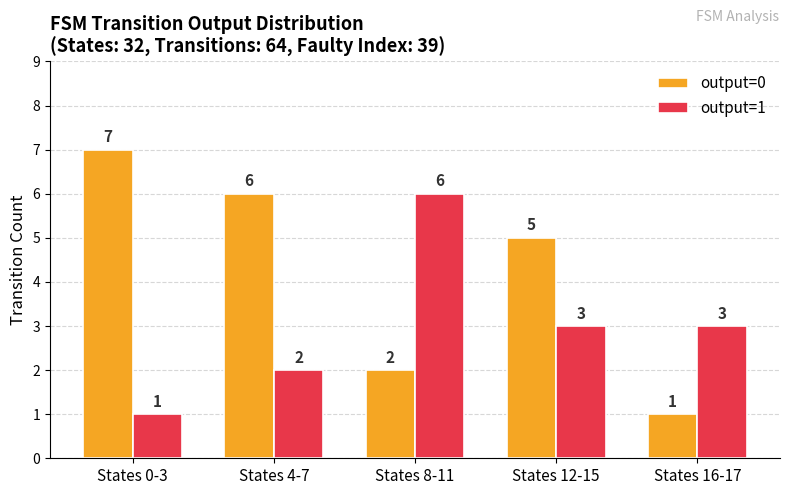

What position from the right is States 12-15?

2